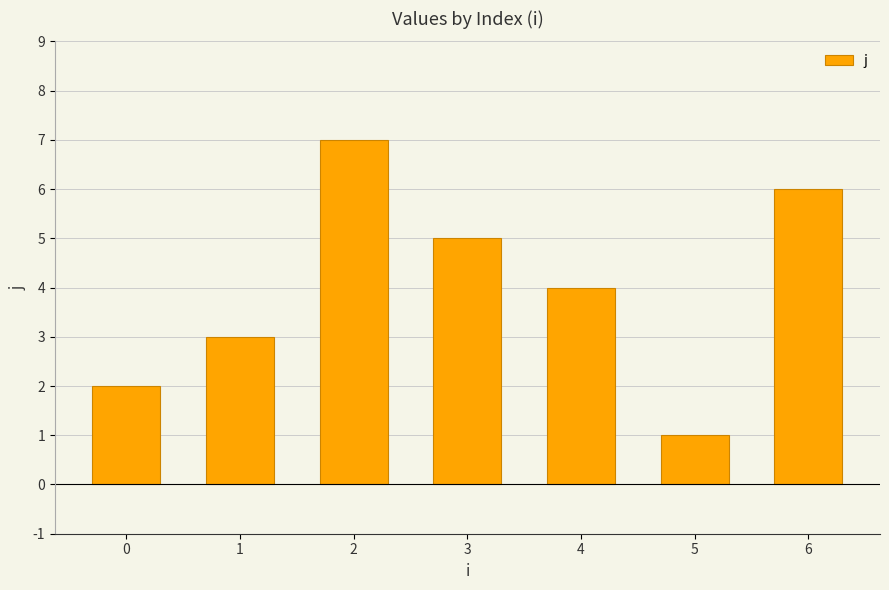

At which category does the chart reach its peak across all series?

2